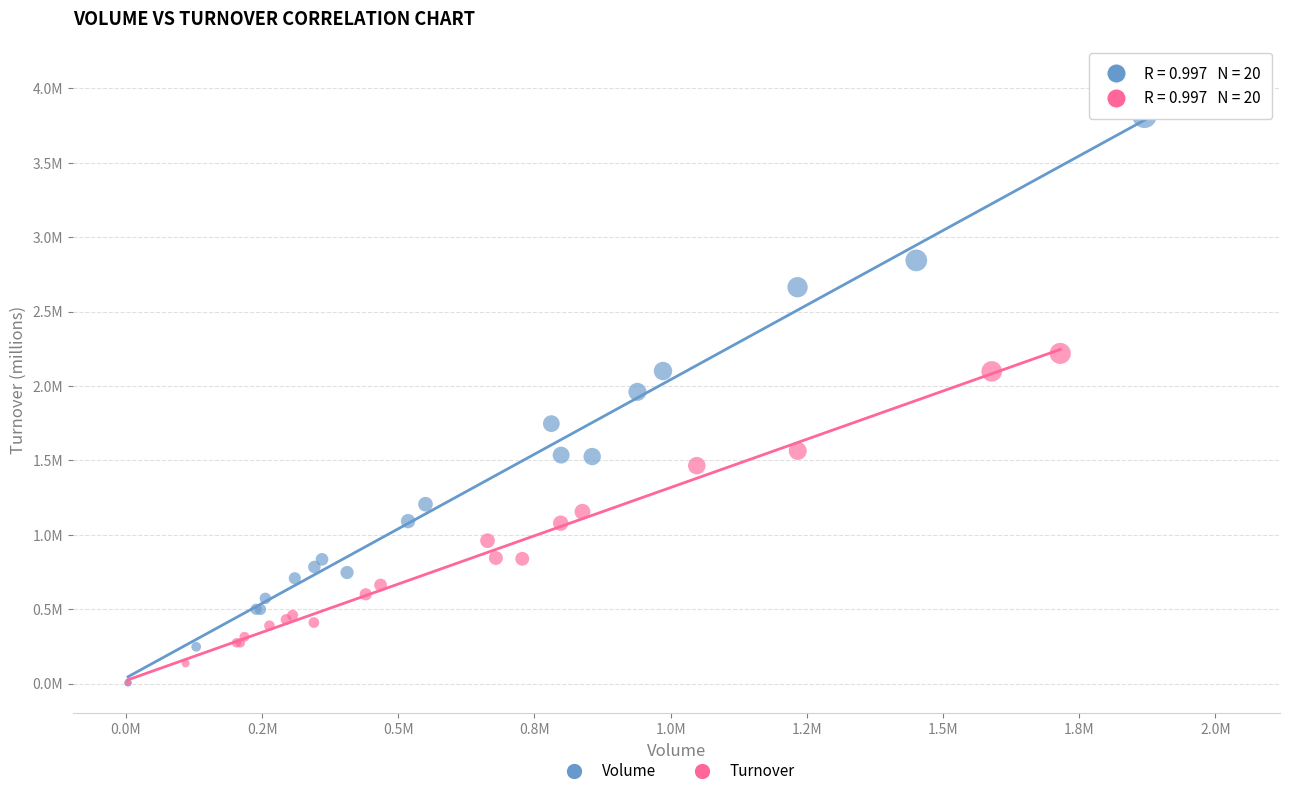

What are all the series names shown in the legend?

Volume, Turnover